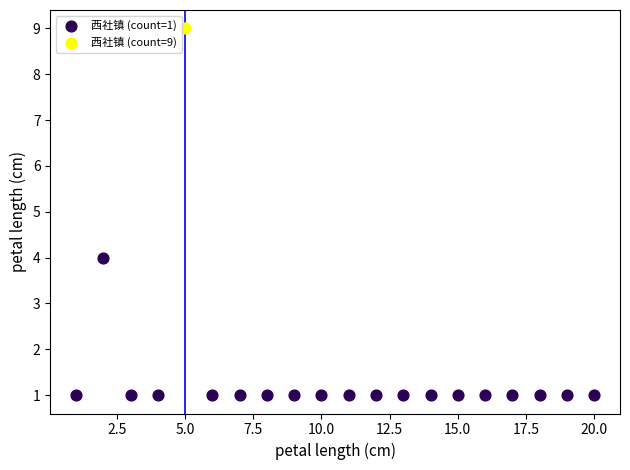

What are all the series names shown in the legend?

西社镇 (count=1), 西社镇 (count=9)